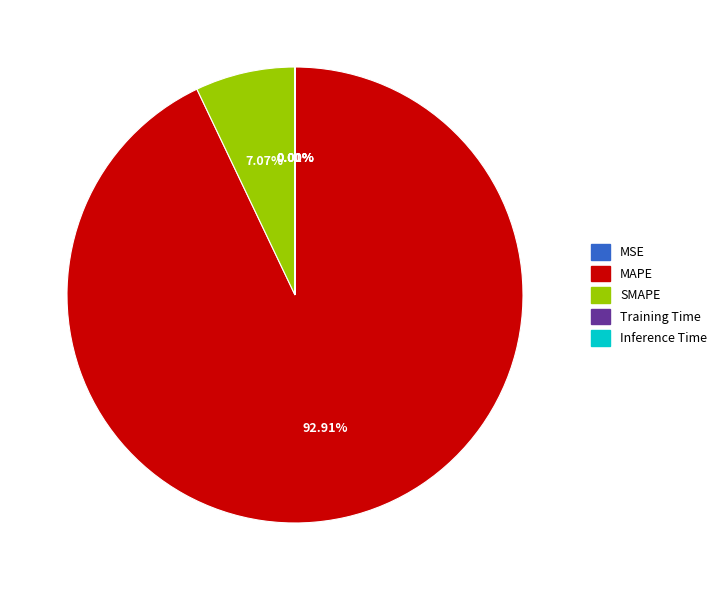

What is the largest slice in the pie chart?

MAPE